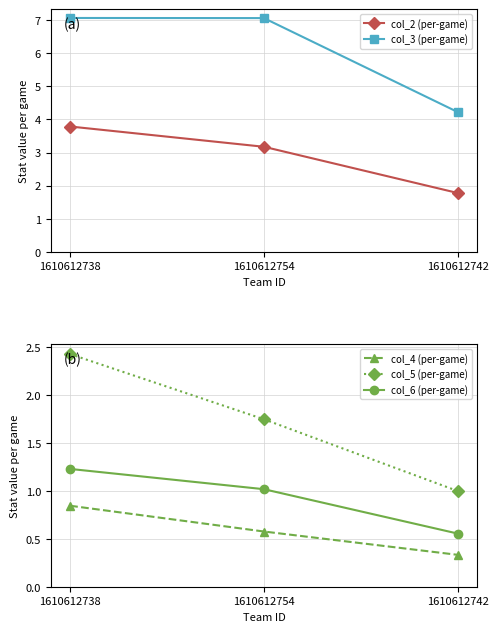

Does the chart display data point markers on the line(s)?

Yes